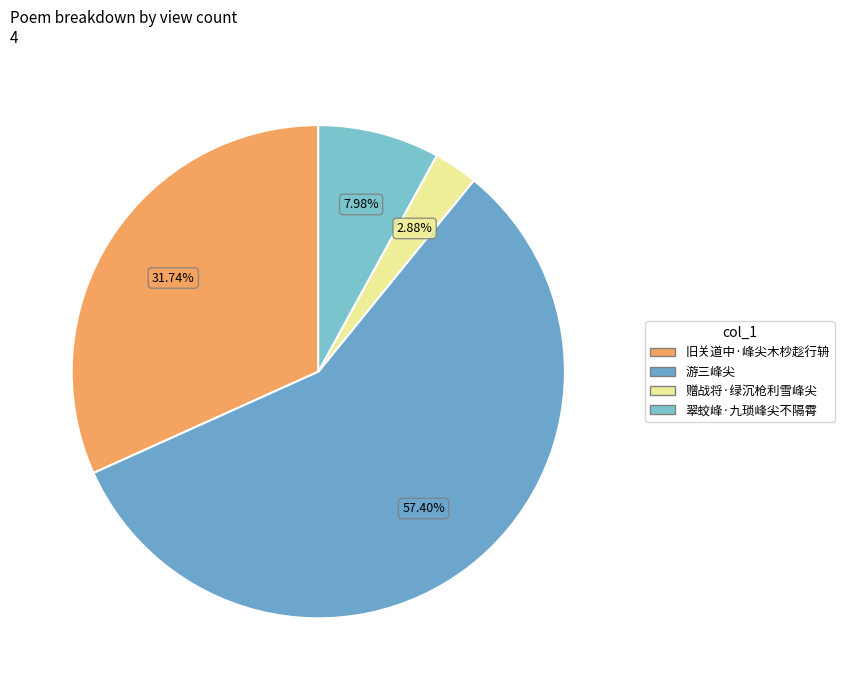

Is it true that 赠战将·绿沉枪利雪峰尖 is 3% of the pie?

True